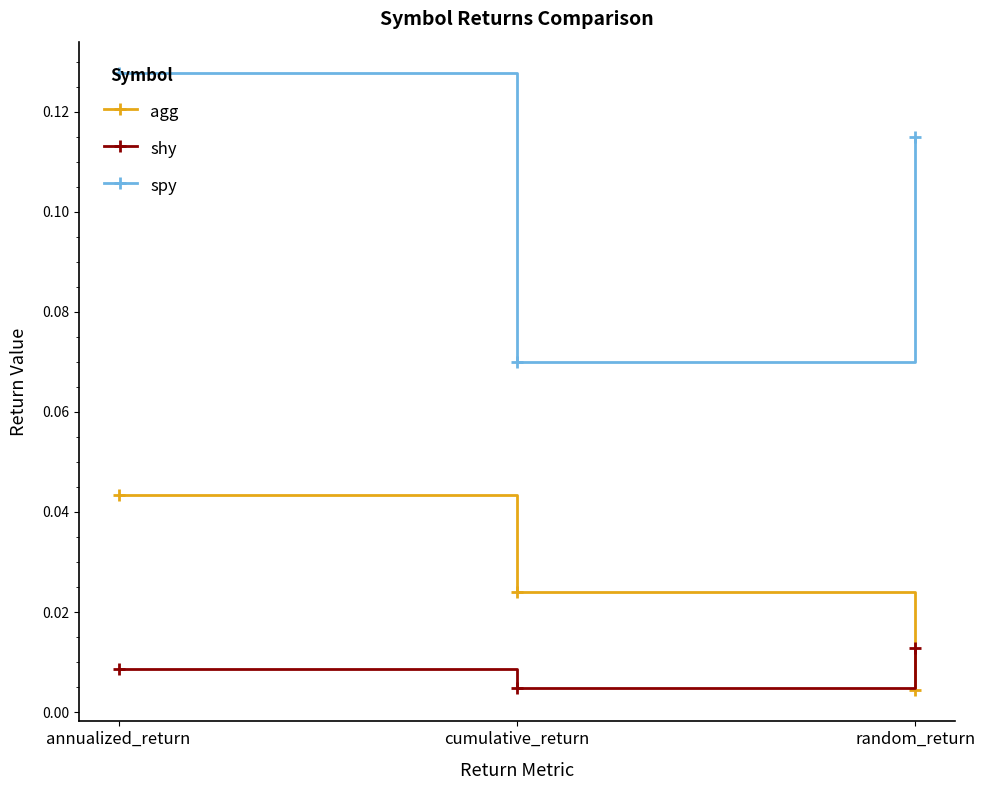

At which label is spy closest to 0?

cumulative_return